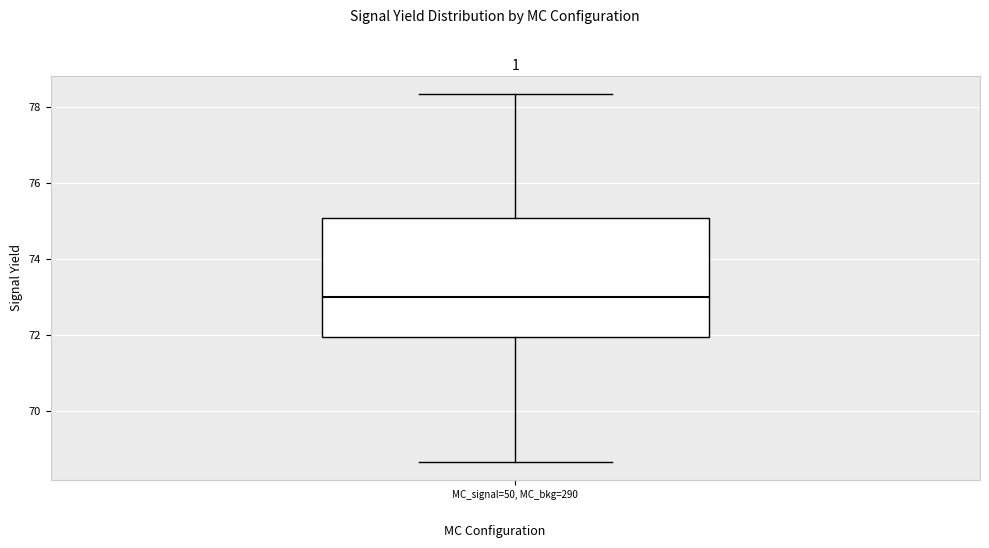

Read this box plot against the y-axis: the position of the median line, the range covered by the box, and the ends of both whiskers. The values are not printed on the chart, so give them approximately, as read against the axis.

median 73.0, box 72.0 to 75.0, whiskers 68.6 to 78.4